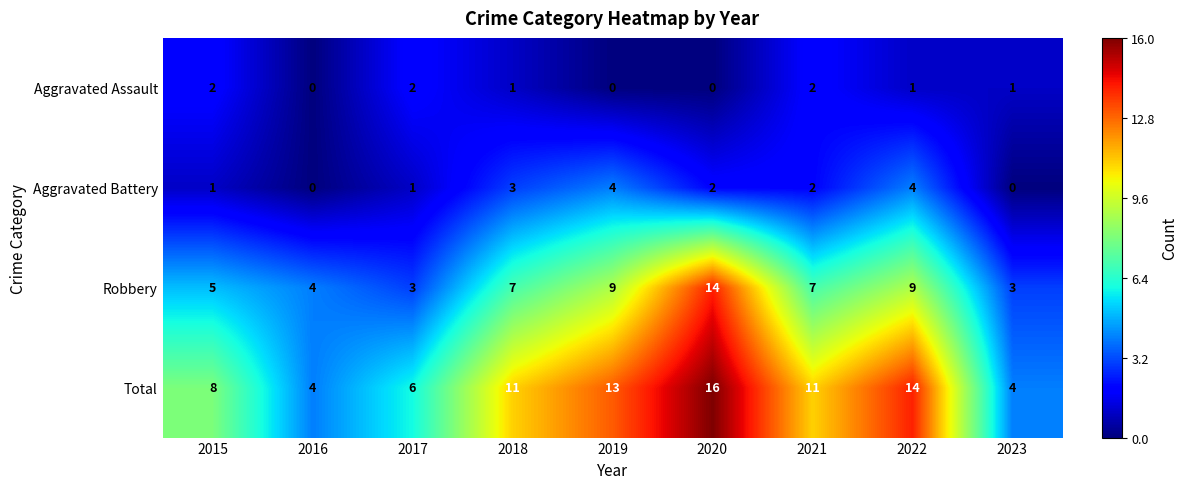

Which category has the highest value across all series?

2020